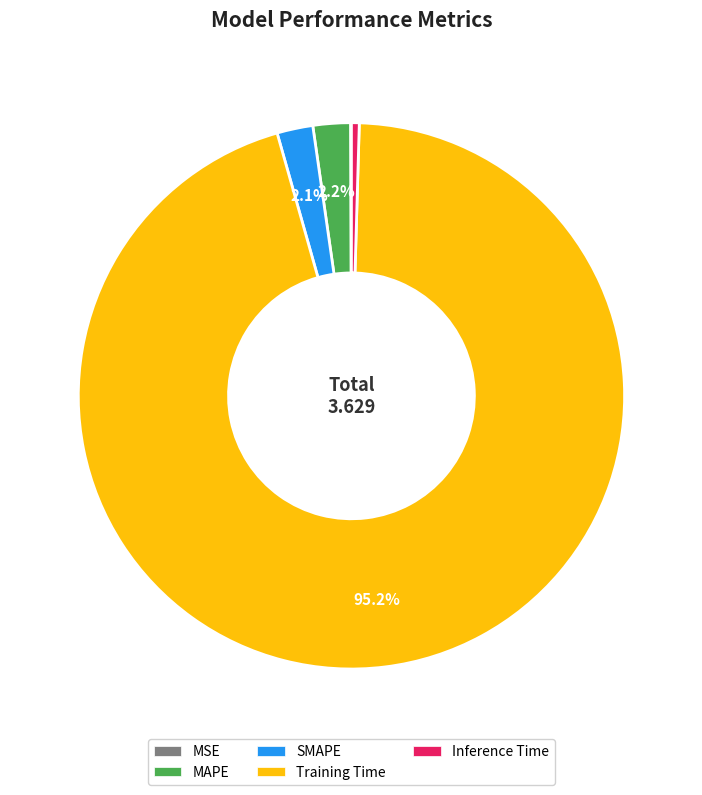

What portion of the pie excludes MAPE?

97.8%